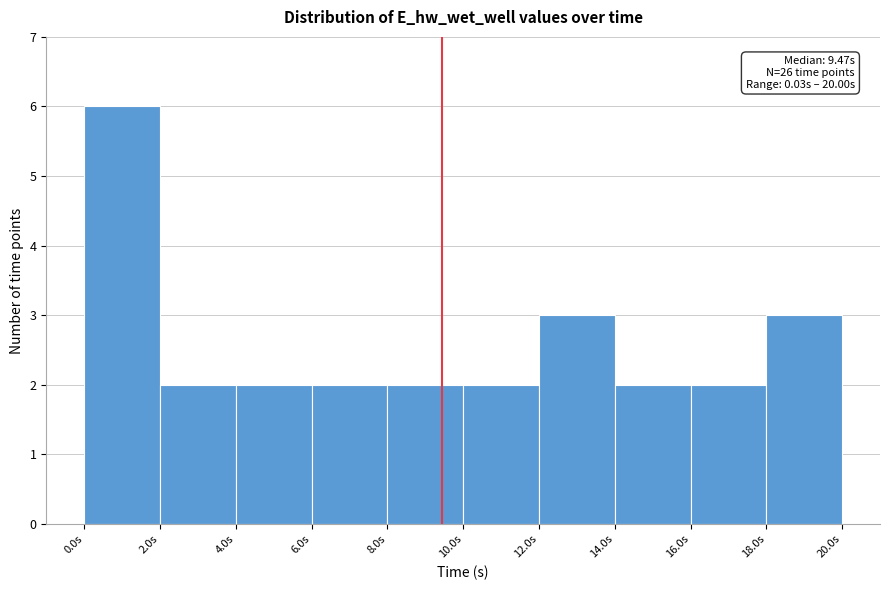

Which range on the x-axis has the tallest bar?

0 to 2